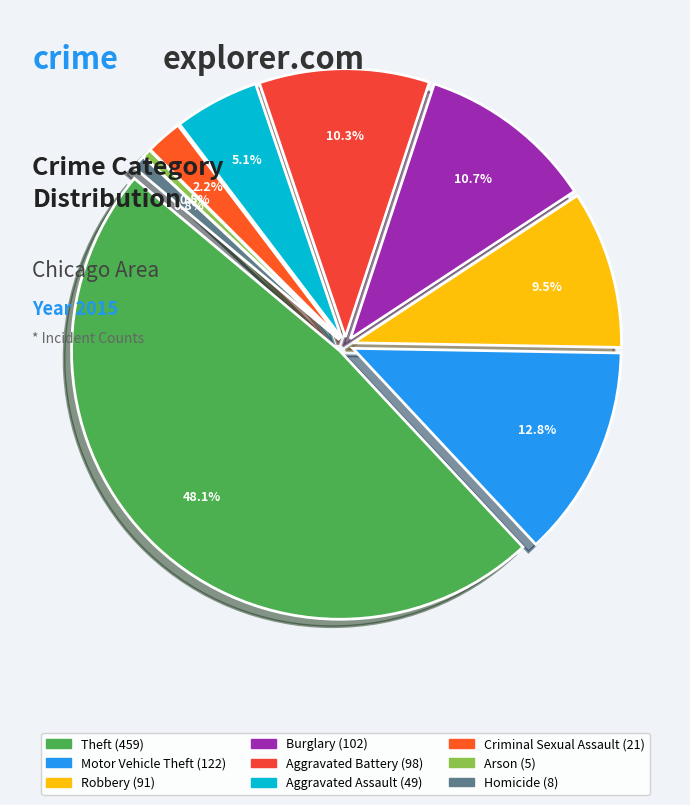

True or false: Criminal Sexual Assault accounts for 2% of the total.

True